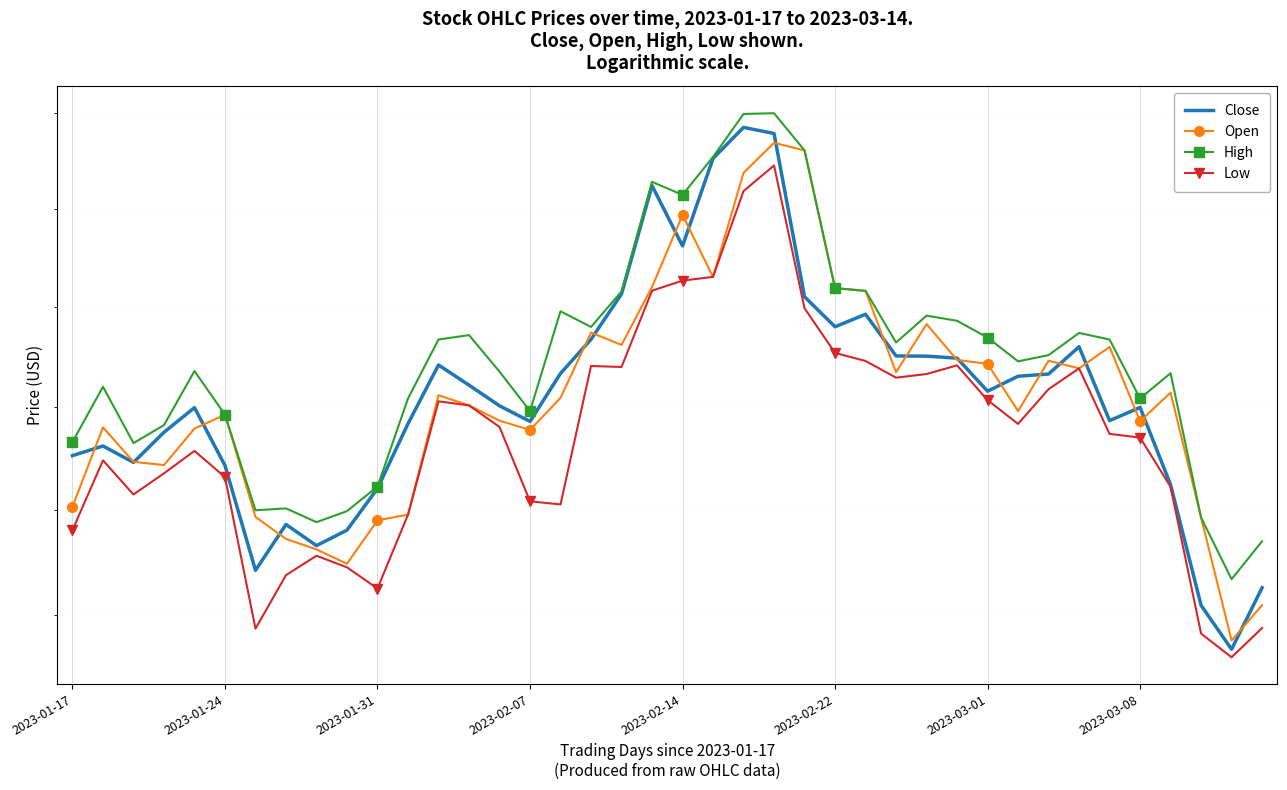

What is the greatest value displayed?

215.0